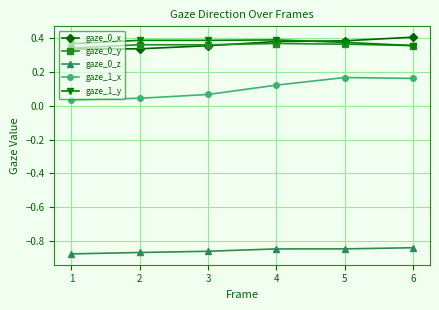

At how many categories does at least one series exceed 0?

6